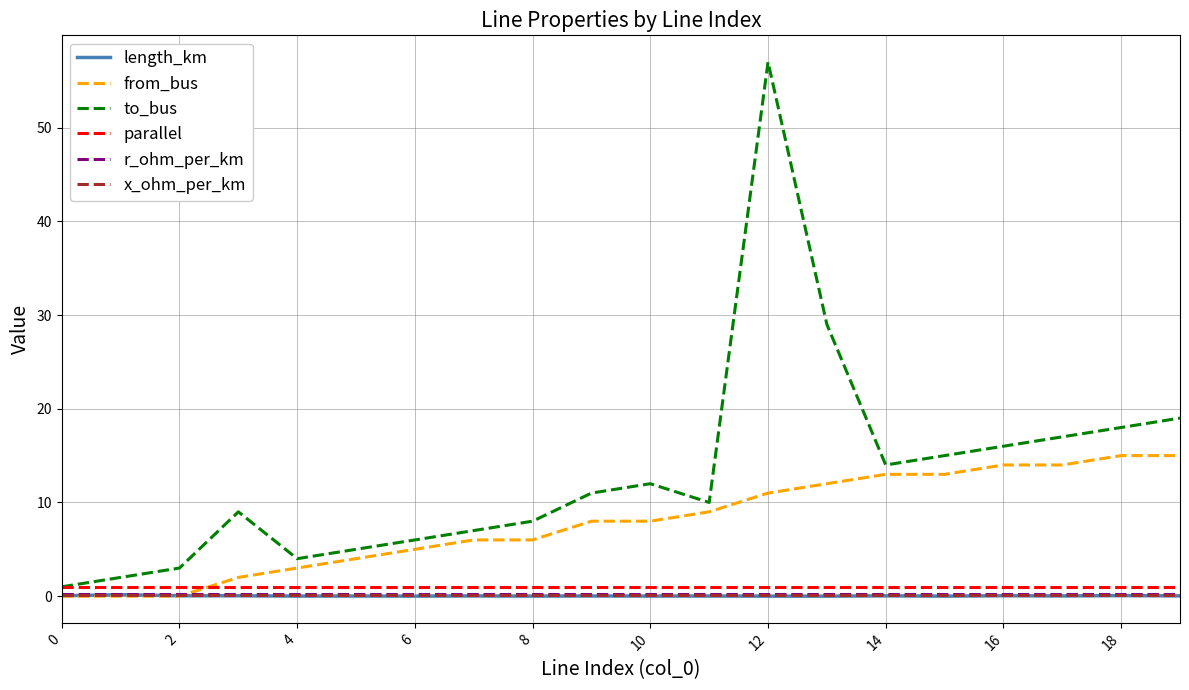

True or false: r_ohm_per_km and parallel cross at least once.

False